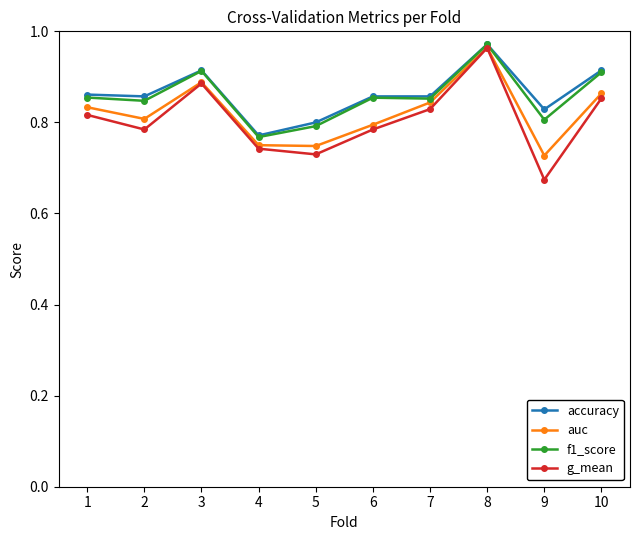

The auc series shows 1.2 at 1. True or false?

False